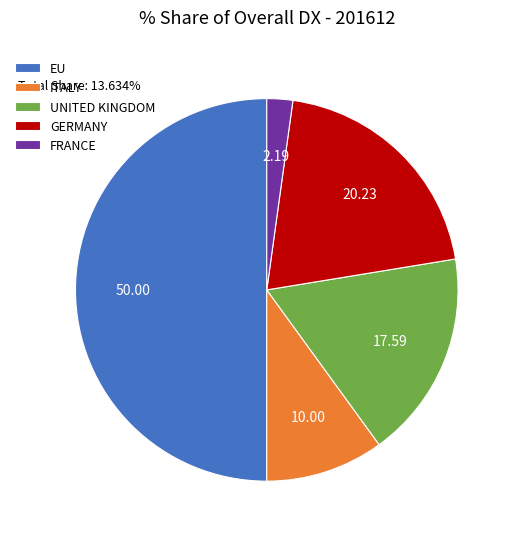

Which slice is the largest?

EU